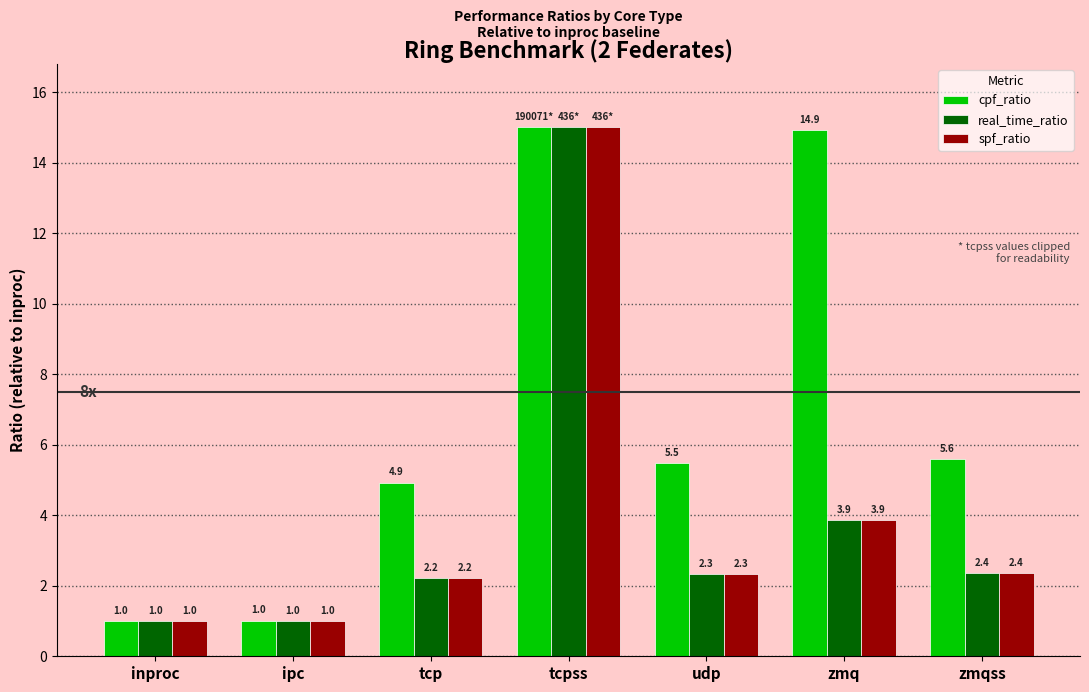

What is the spread (max minus min) of values at tcp?

2.7